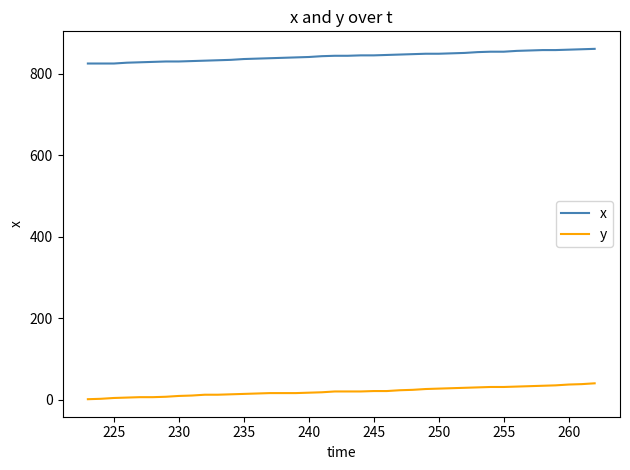

List the series in order of their peak value, lowest first.

y, x